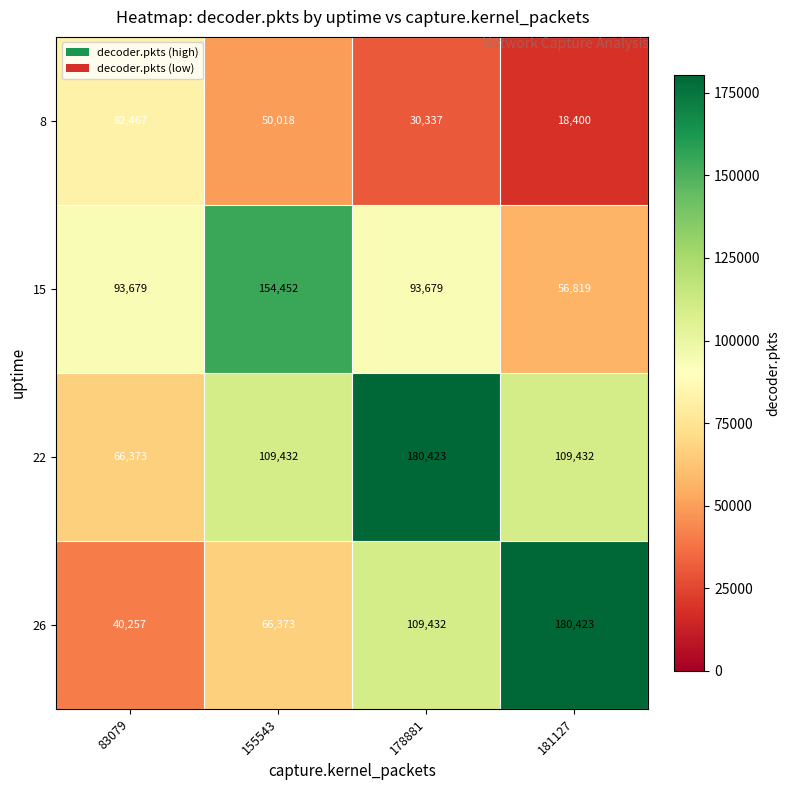

Count the 26 values in the range 66373 to 180423.

3